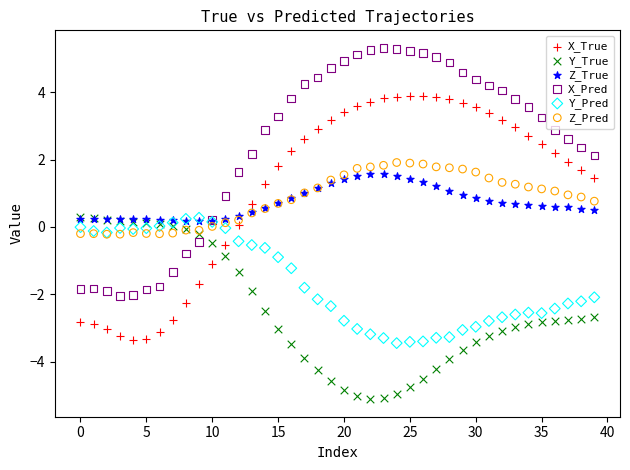

What are all the series names shown in the legend?

X_True, Y_True, Z_True, X_Pred, Y_Pred, Z_Pred